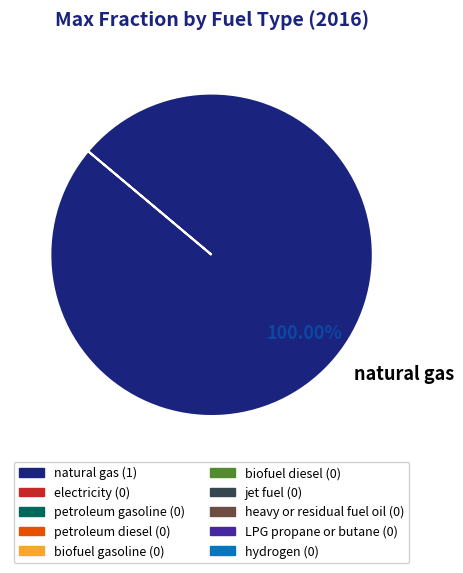

Does any single category account for the majority?

Yes